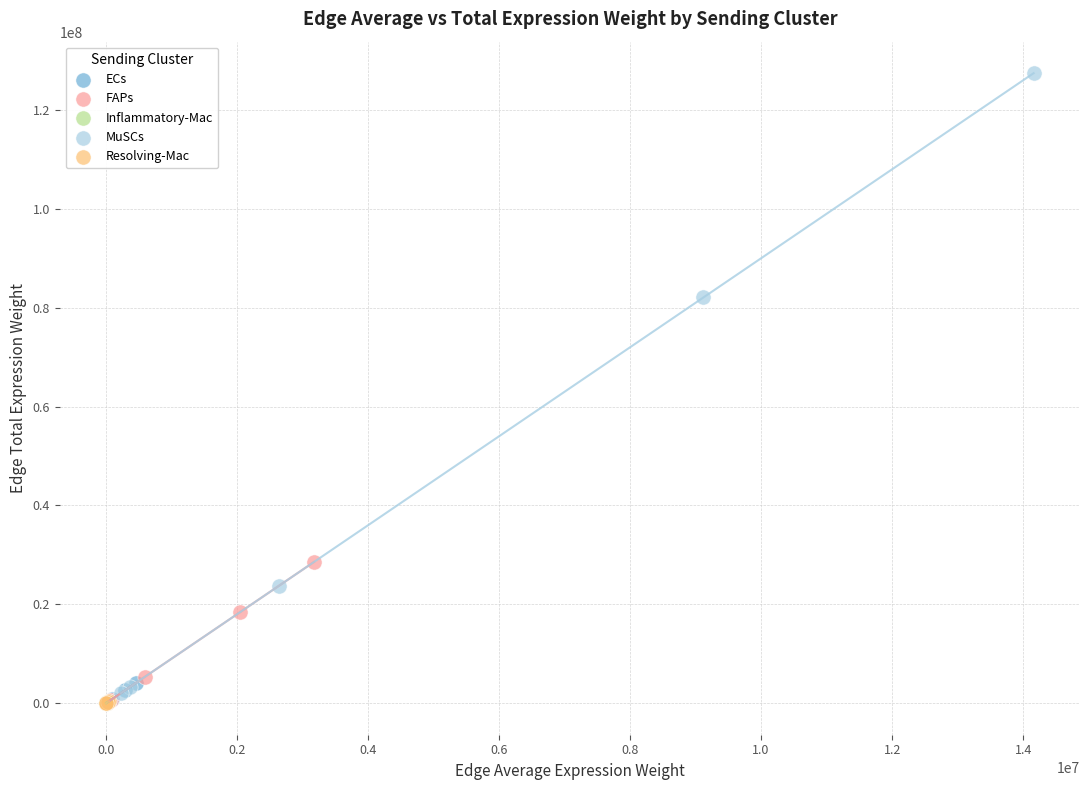

Which series has the widest spread of Y values?

MuSCs